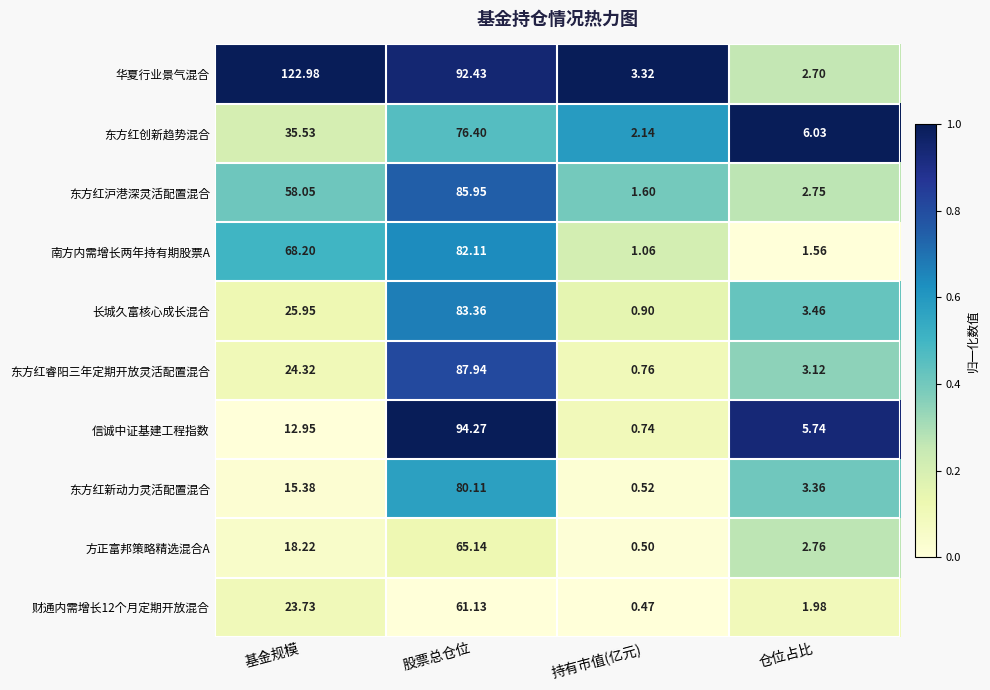

Which label corresponds to the largest value in the chart?

基金规模